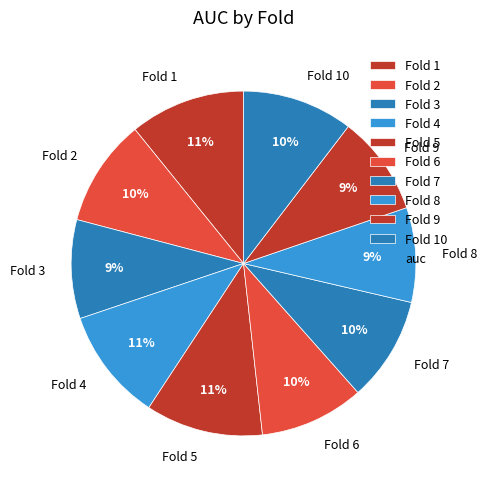

Combined, do Fold 10 and Fold 6 account for over 50%?

No